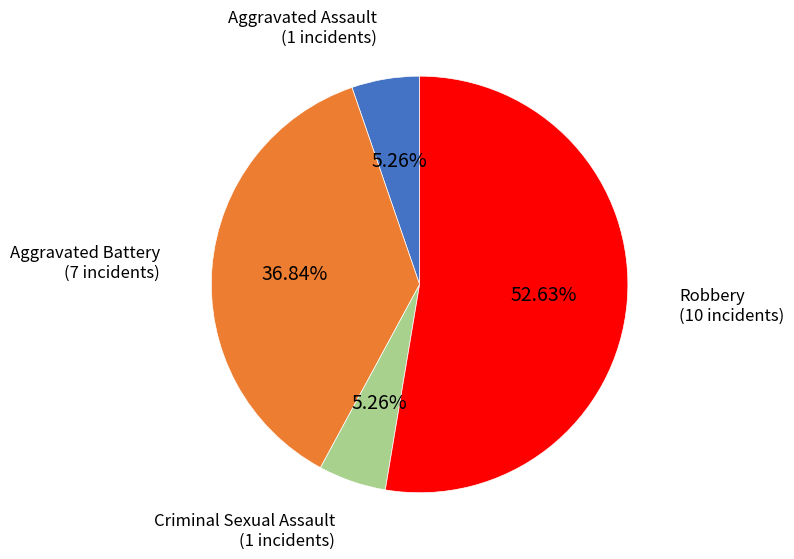

Is there any slice that represents more than half of the pie?

Yes